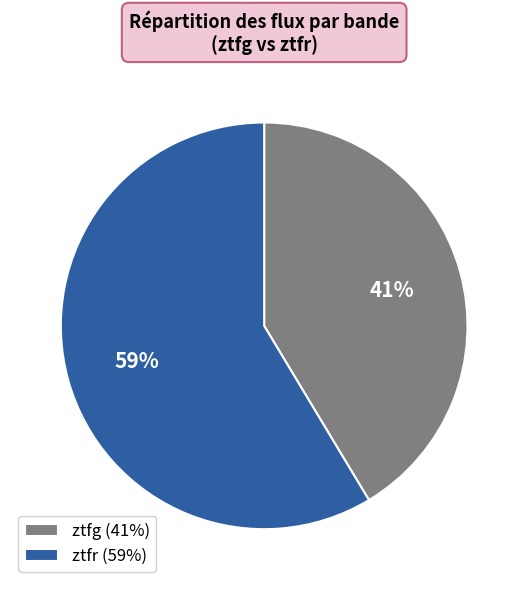

Do ztfr (59%) and ztfg (41%) together represent more than half of the pie?

Yes